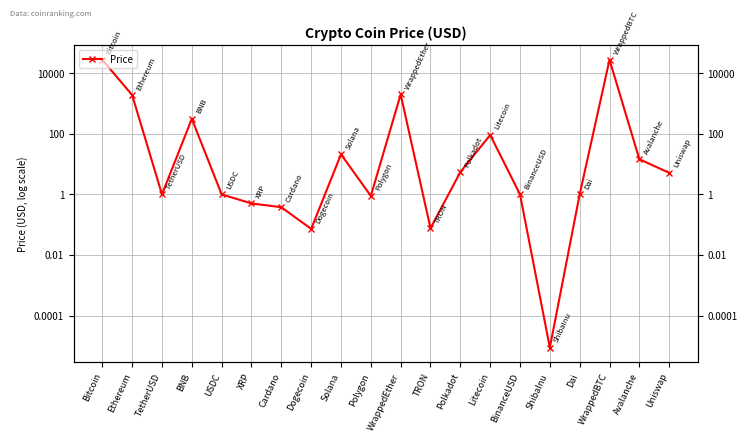

At which category does the data reach its first local peak?

BNB